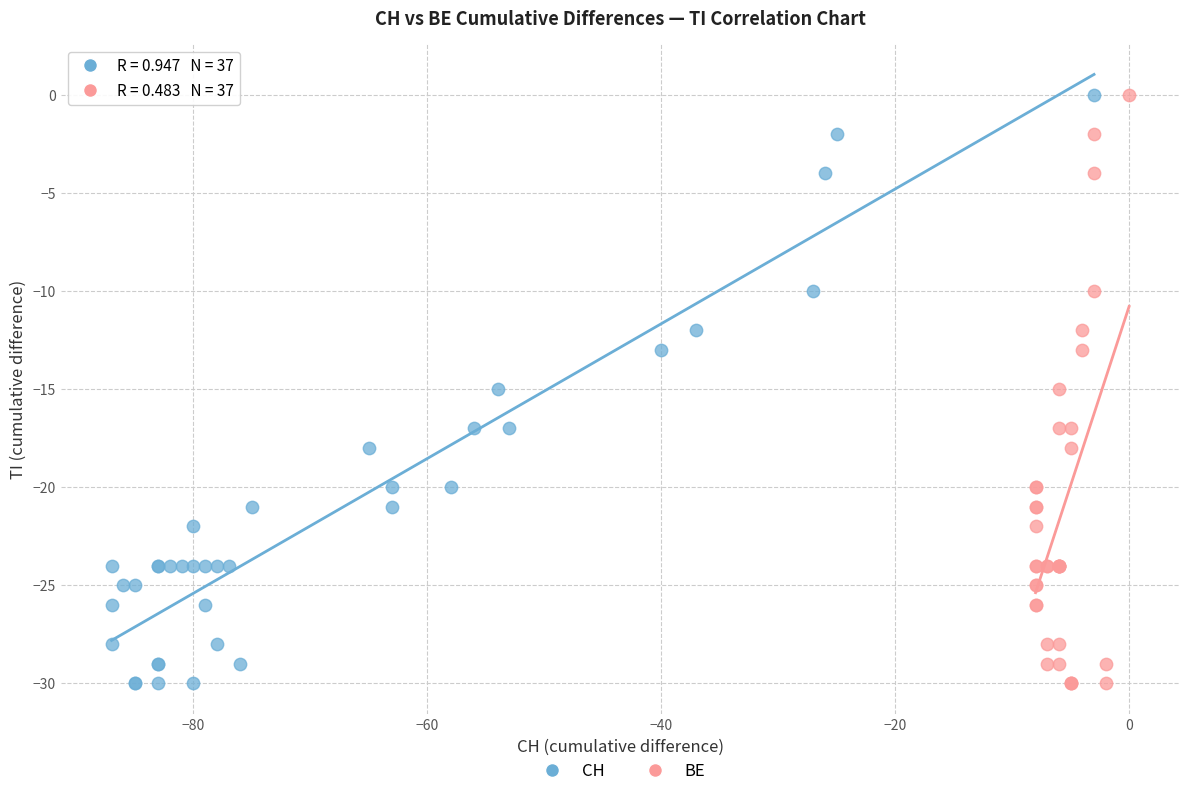

What are all the series names shown in the legend?

CH, BE